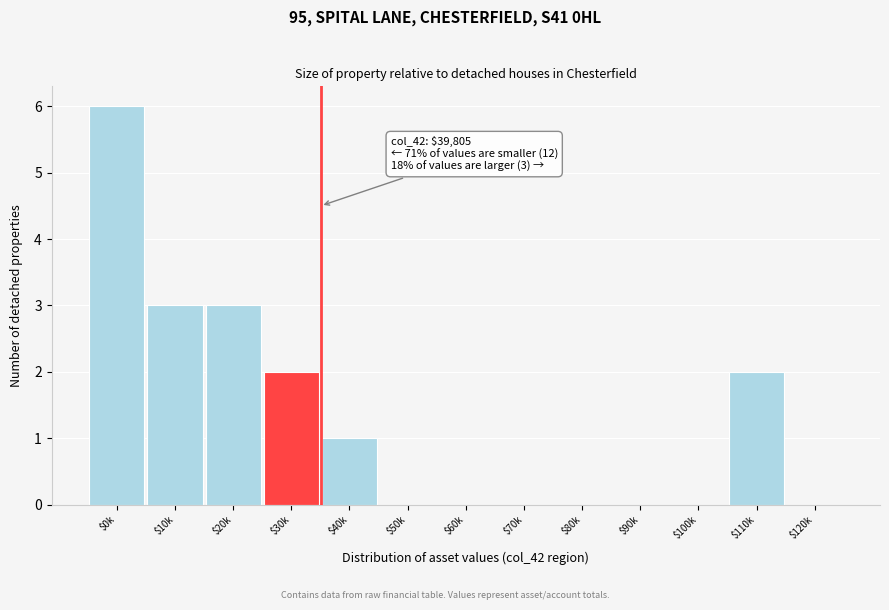

True or false: the data shows 2 at $40k.

False